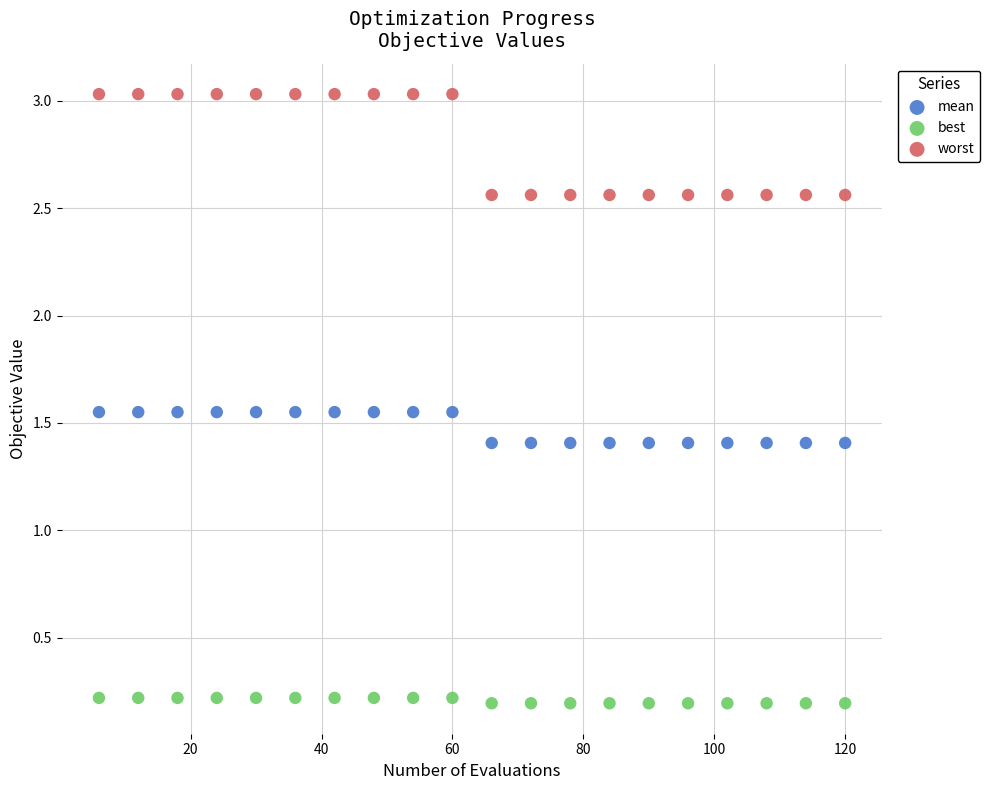

Which series reaches the maximum Y coordinate?

worst